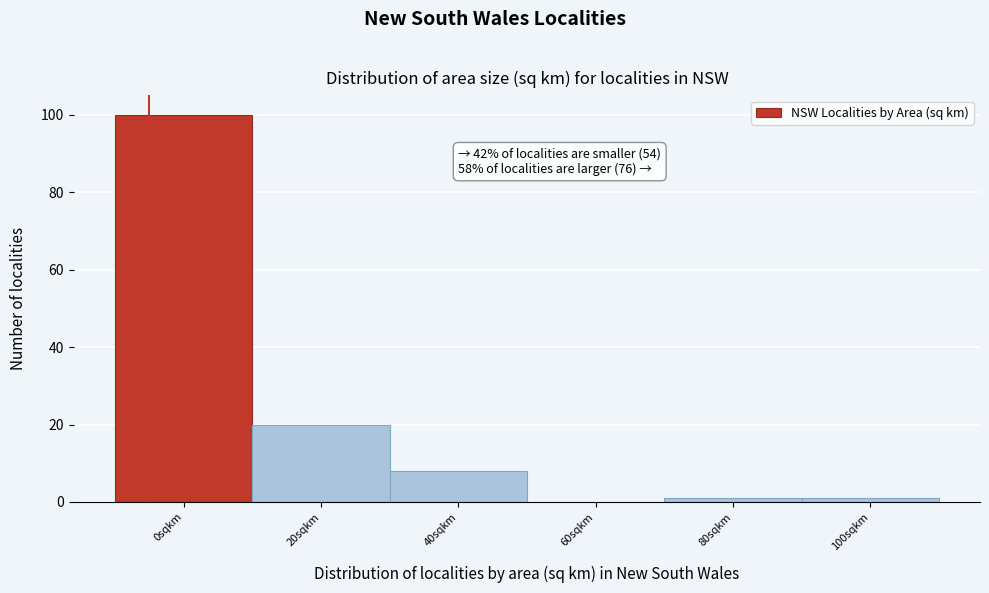

Reading right to left, list all the values displayed in this chart.

100sqkm=1	80sqkm=1	60sqkm=0	40sqkm=8	20sqkm=20	0sqkm=100